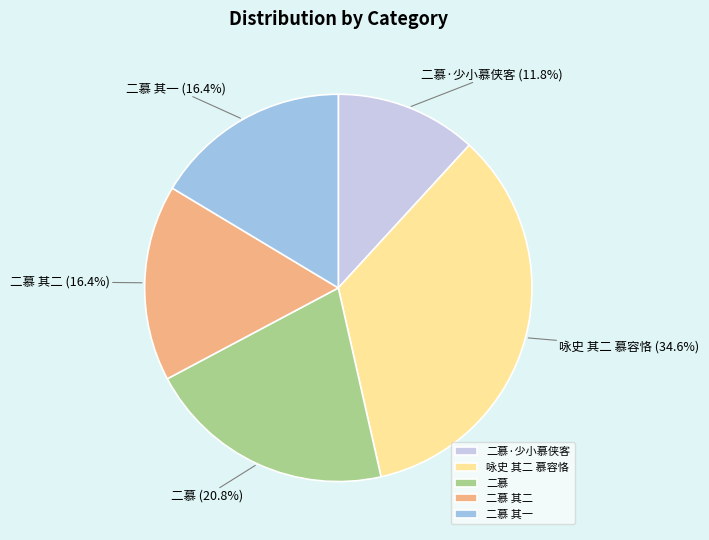

How many slices are in this pie chart?

5